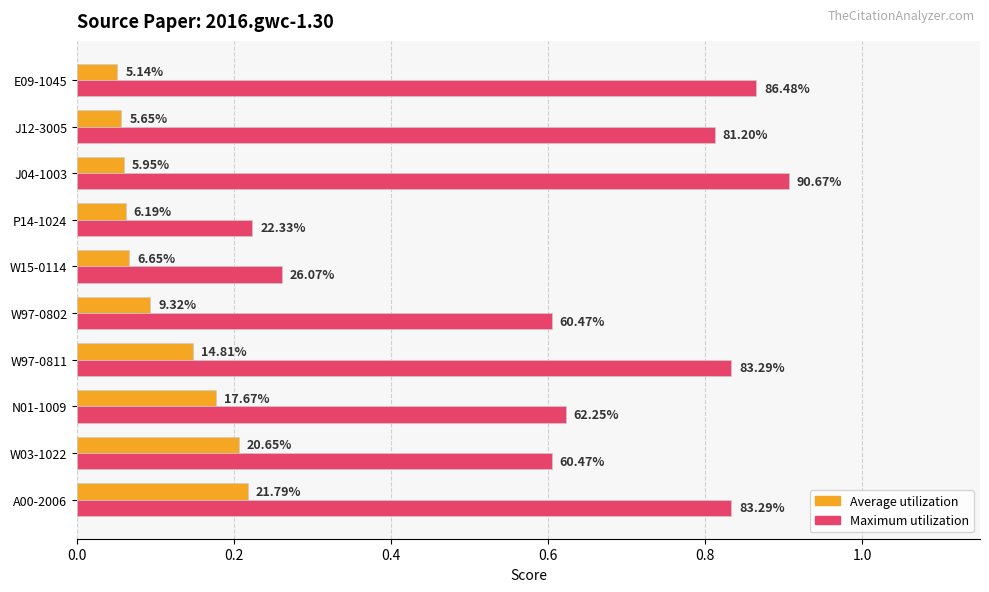

Which series has the widest spread of values?

Maximum utilization